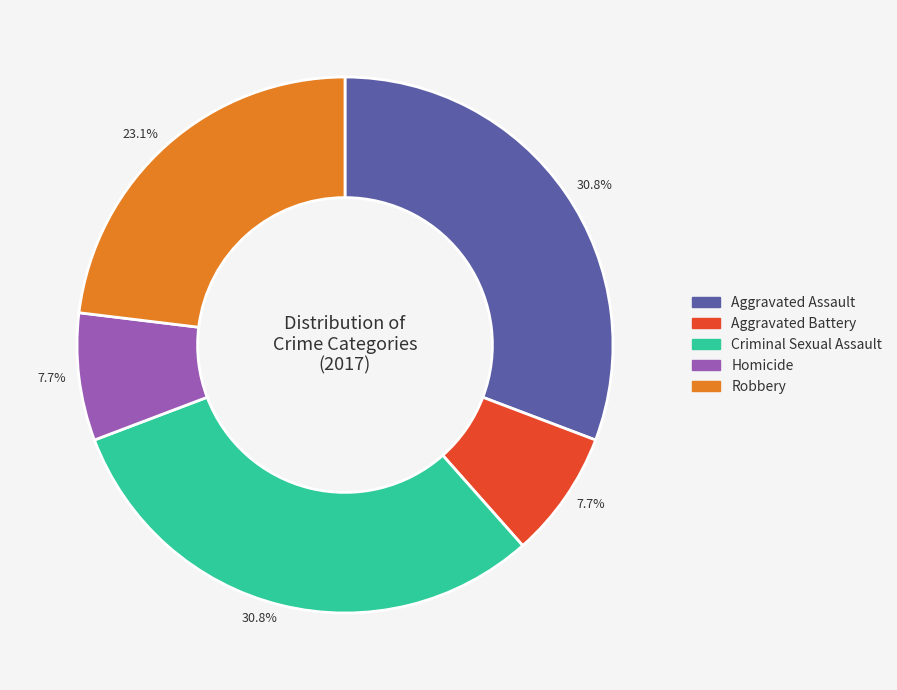

To the nearest percent, what is the difference between the Homicide and Aggravated Assault slice percentages?

23%